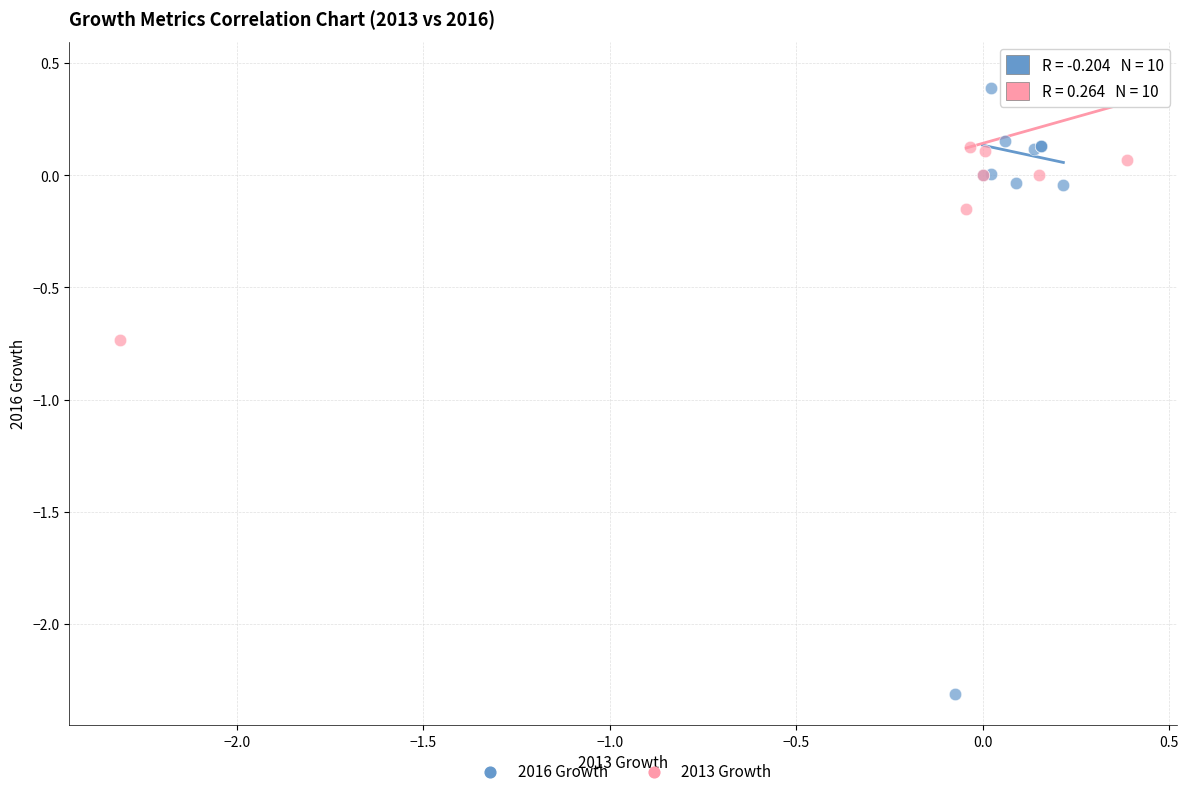

What are all the series names shown in the legend?

2016 Growth, 2013 Growth